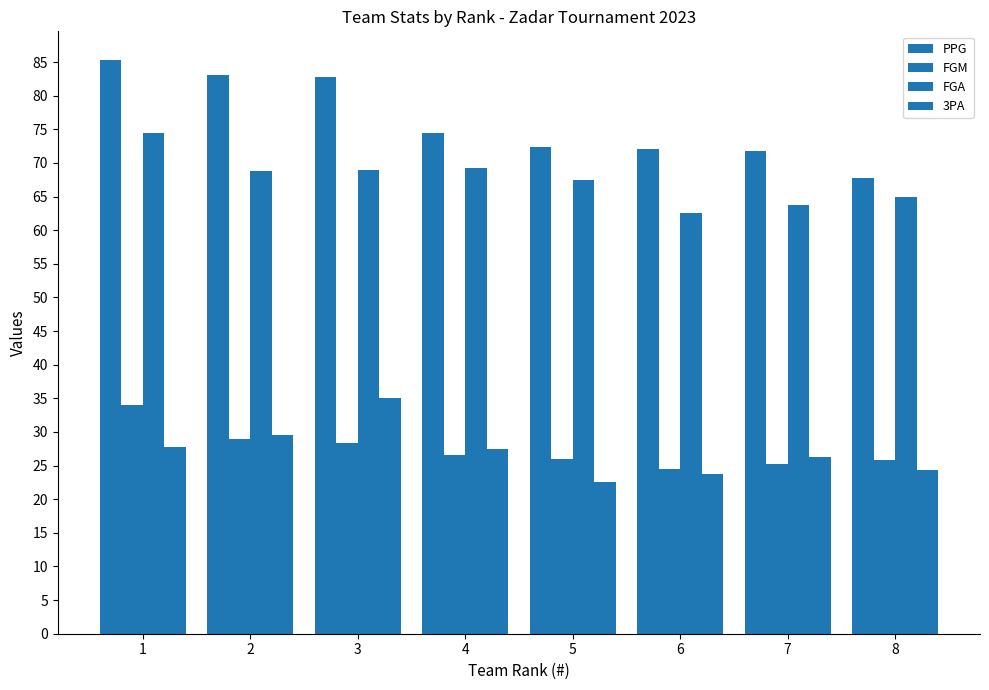

What is the value of the PPG bar at the 5th from the left?

72.3